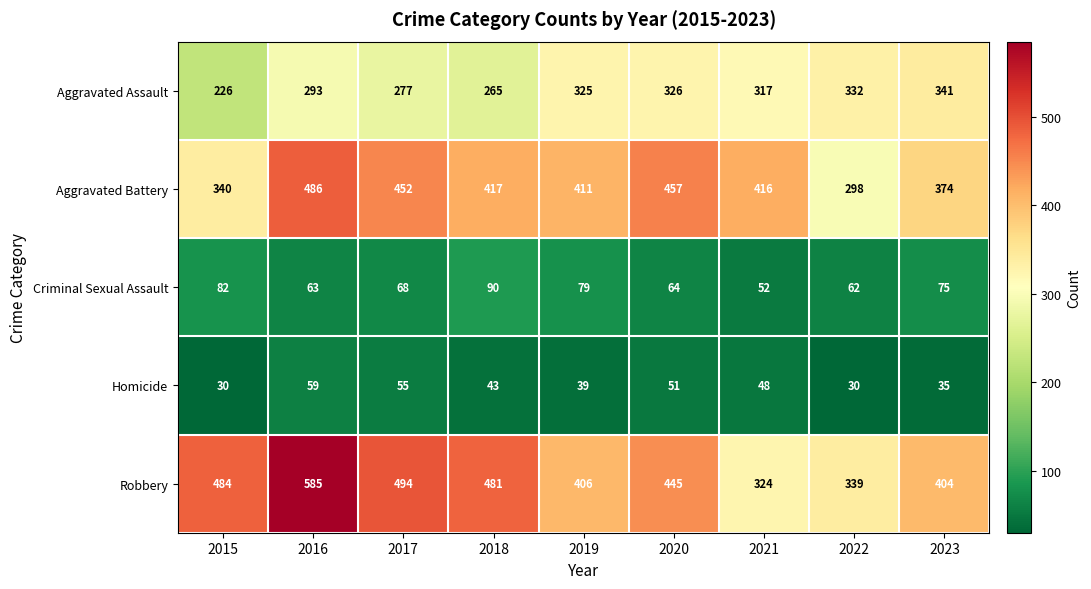

What is the total value across all series at 2022?

1061